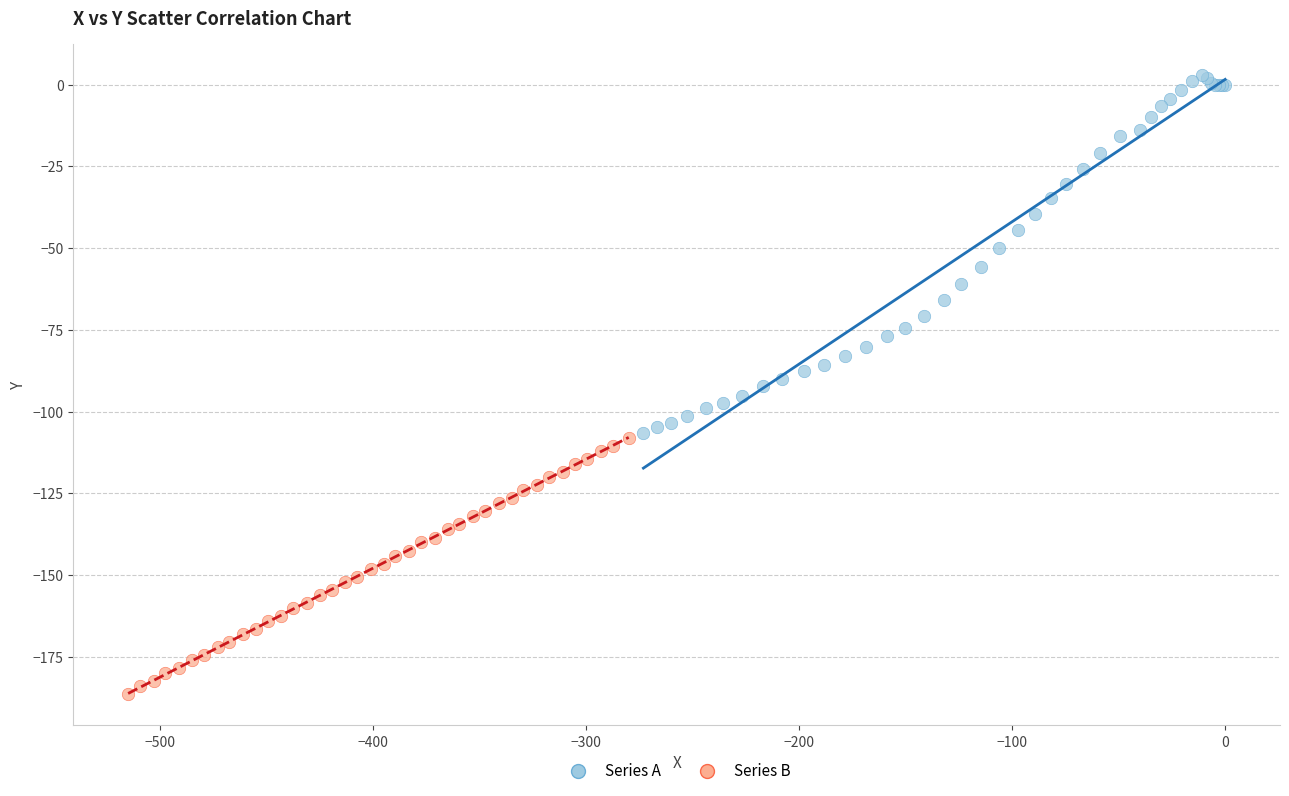

Which series reaches the minimum Y coordinate?

Series B